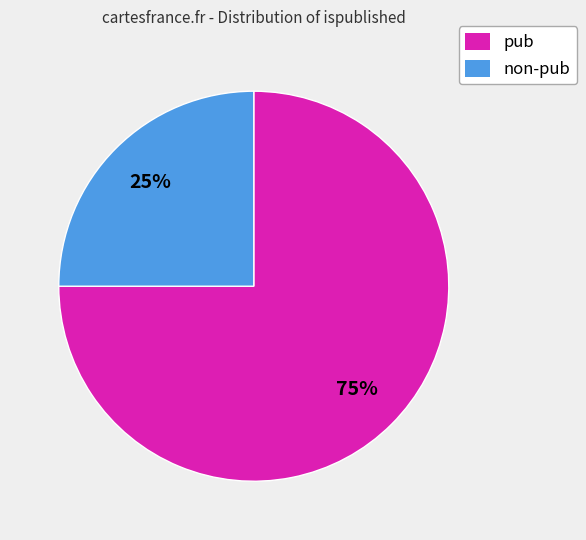

Count the number of slices in the pie.

2